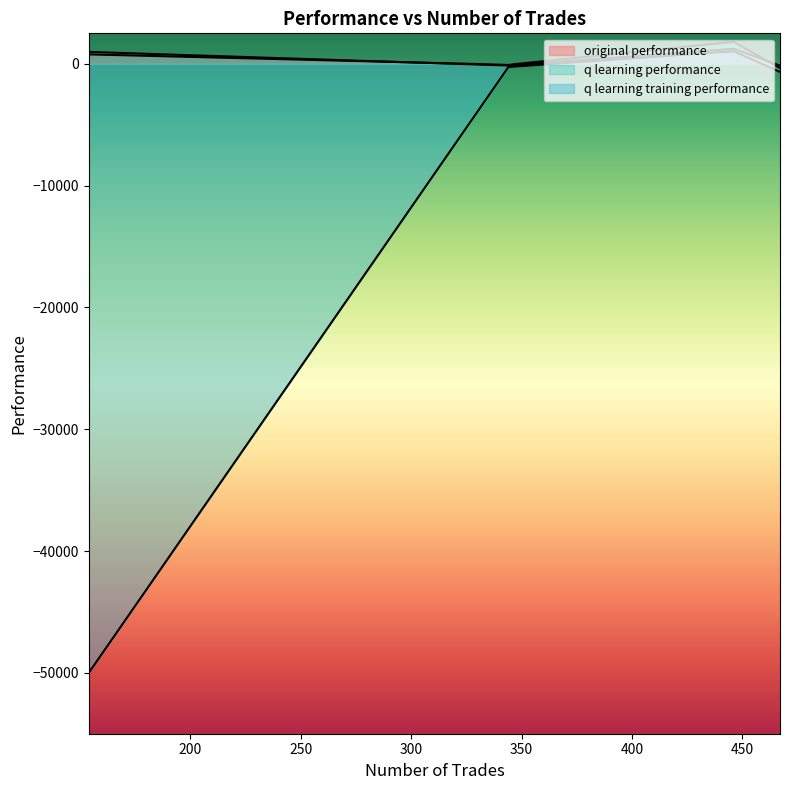

True or false: q learning training performance and original performance cross at least once.

False